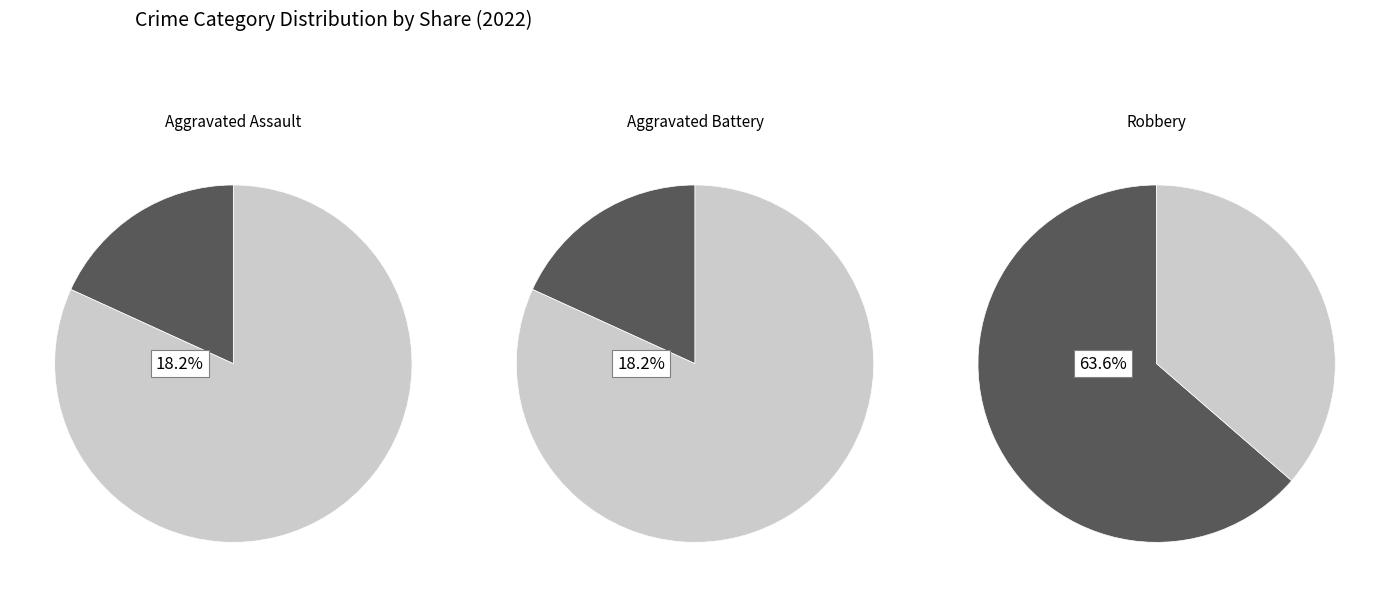

To the nearest percent, what percentage of the pie is Robbery?

64%